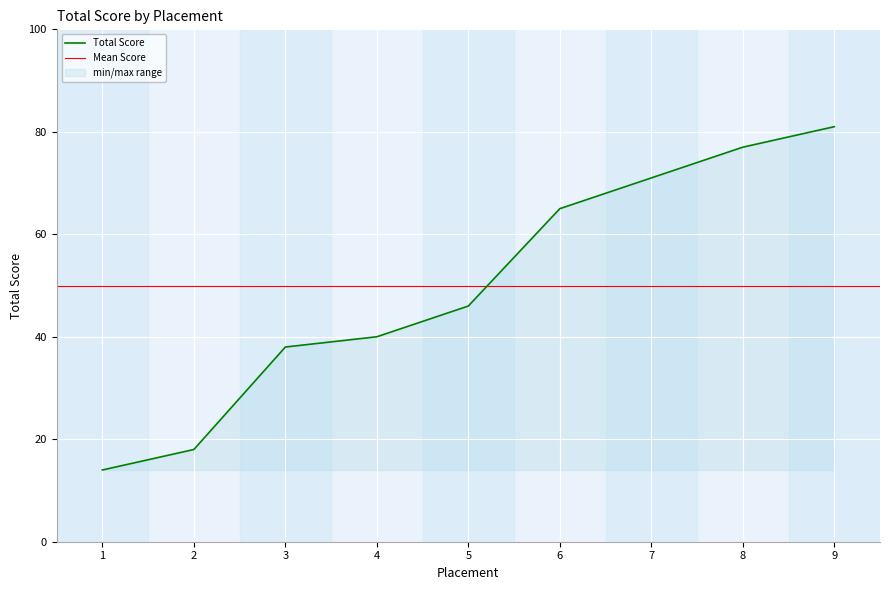

What is the average value?

50